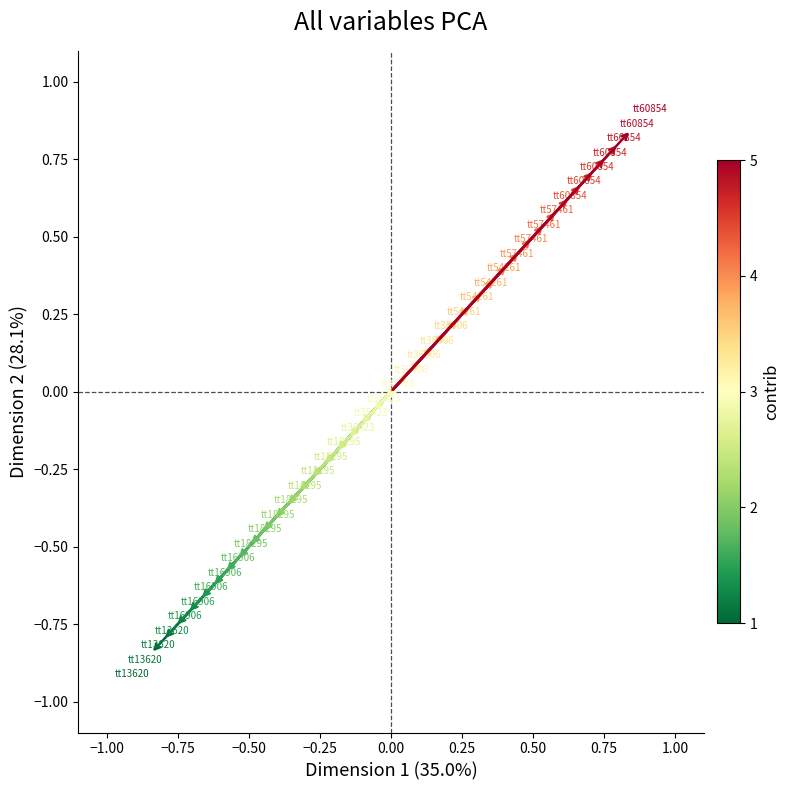

What is the range of Y values (max minus min)?

1.7